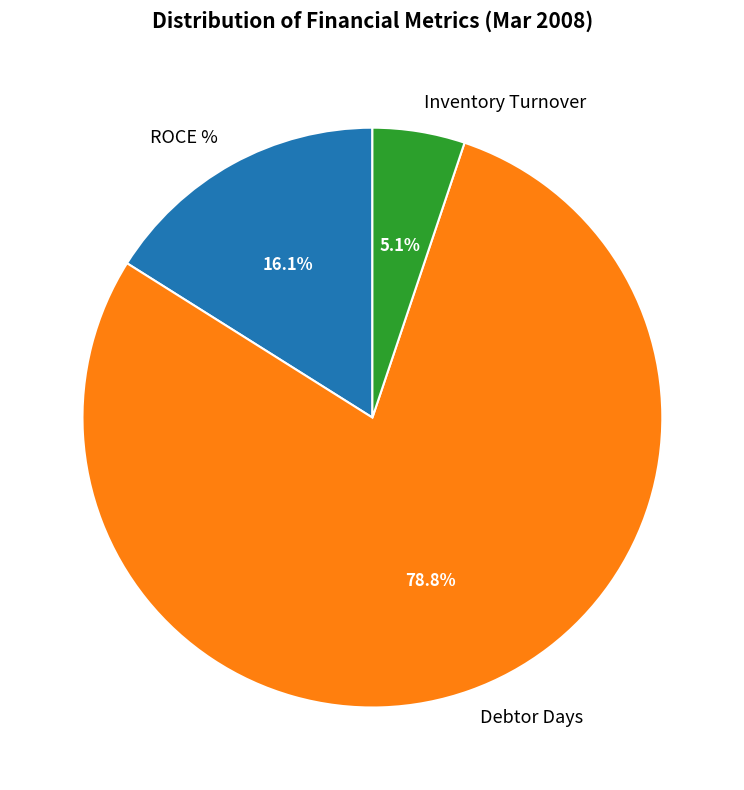

Which has a higher value, Debtor Days or Inventory Turnover?

Debtor Days